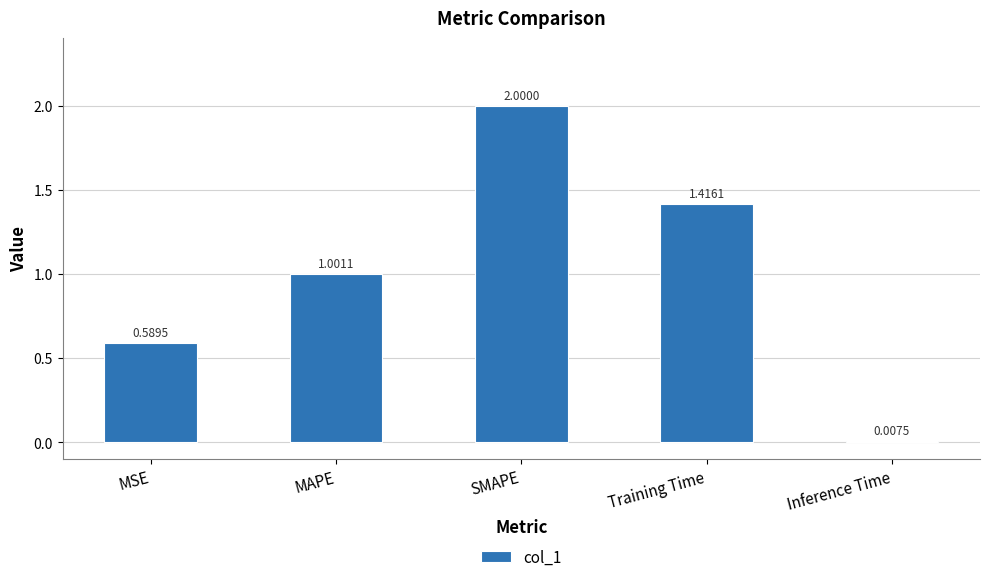

How many bars are there in total?

5